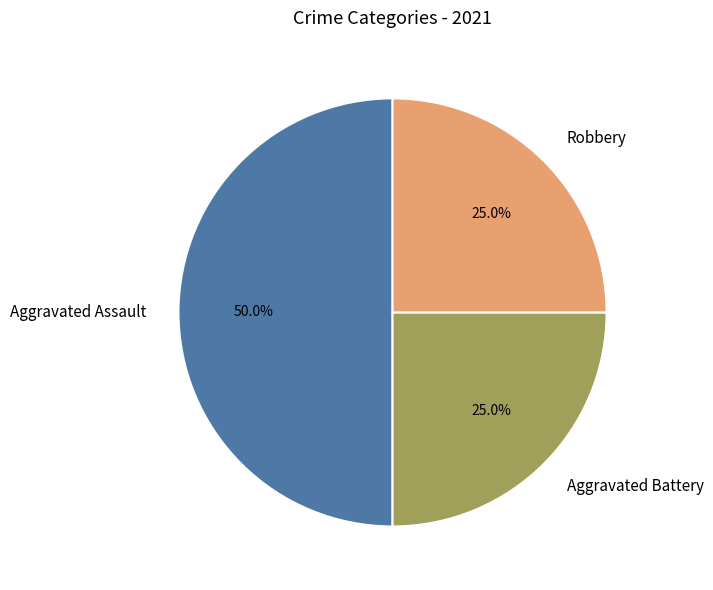

How many segments does this pie chart have?

3